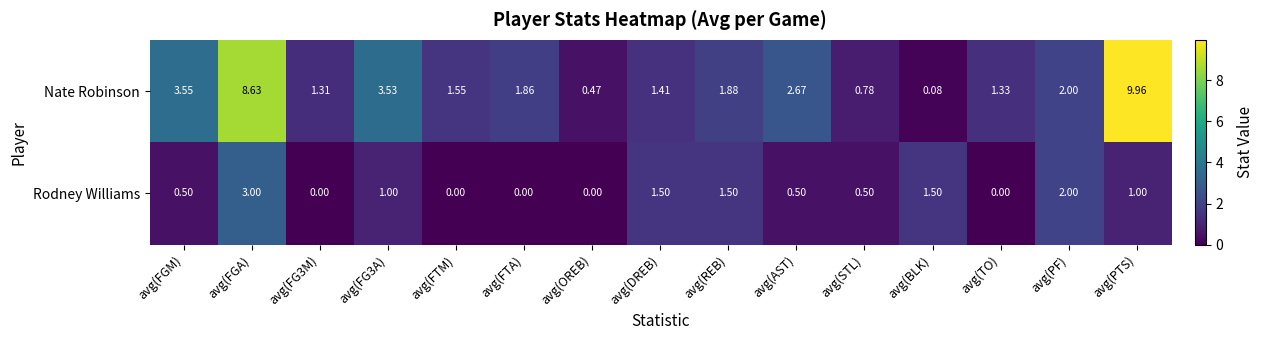

Rank the series by their average value, from highest to lowest.

Nate Robinson, Rodney Williams